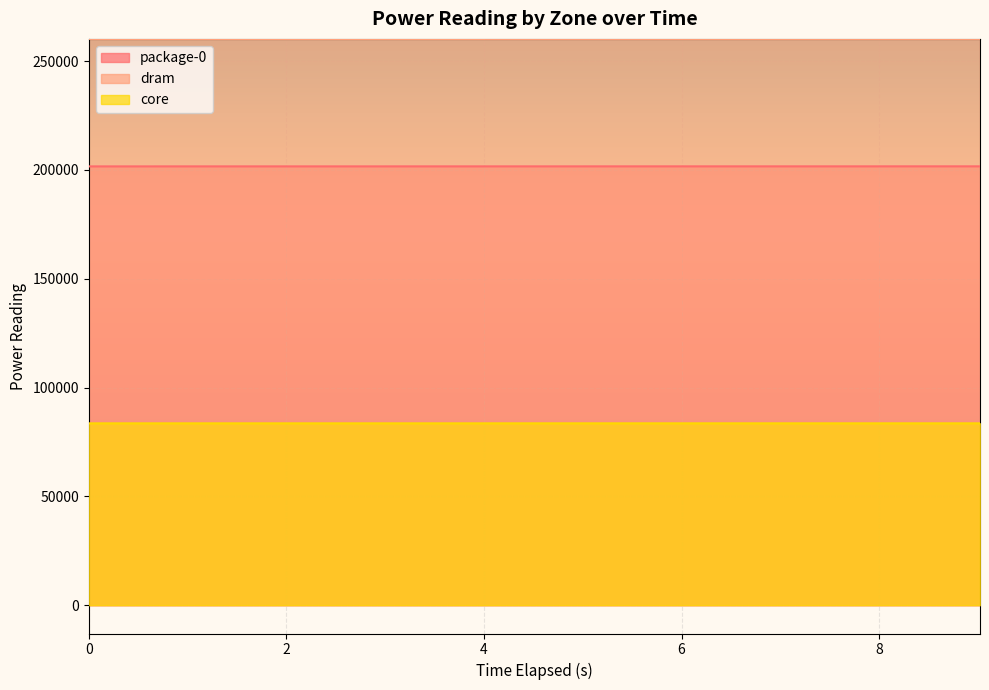

What is the difference between the maximum and minimum values in the dram series?

5.6